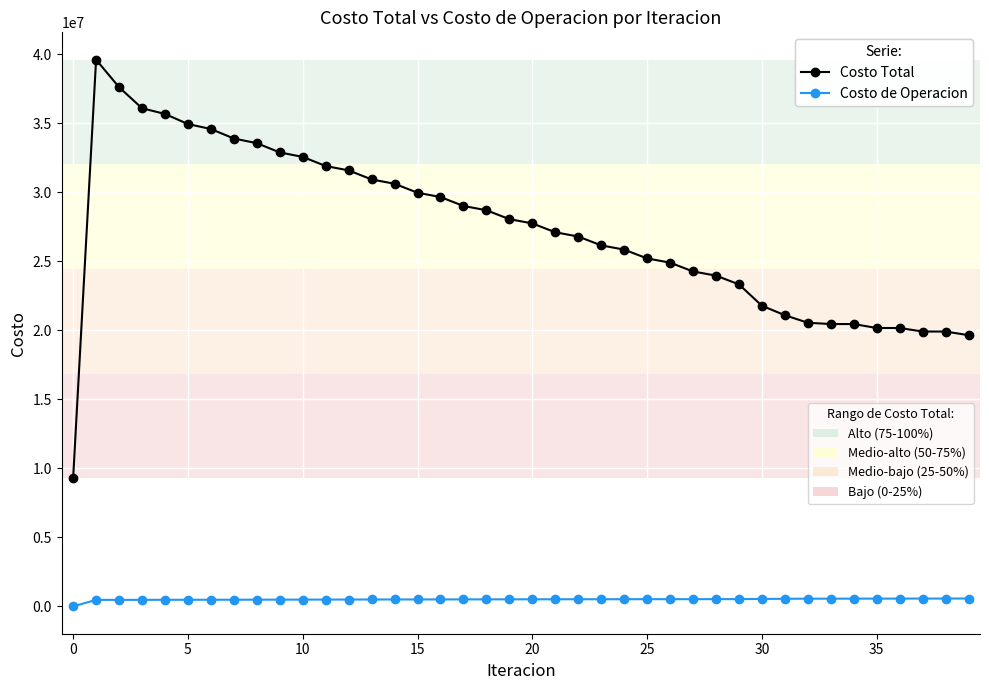

What is the greatest value displayed?

39610705.7